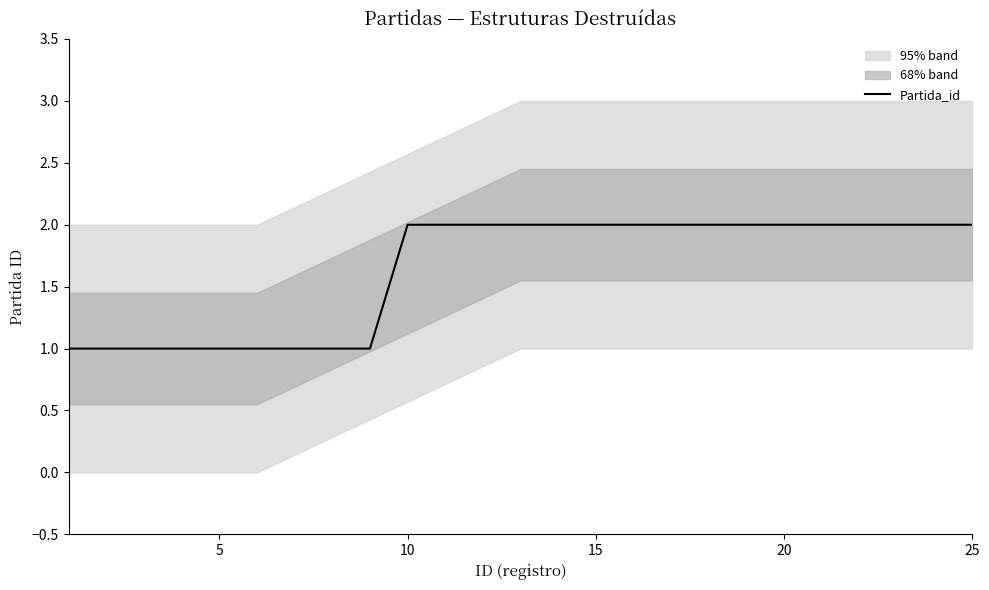

Is it true that the value at 18 is 1?

False